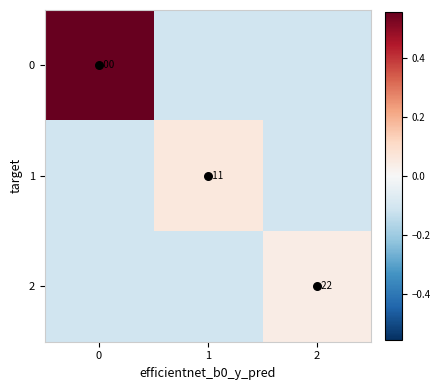

How many values in the 1 series are below 0?

2